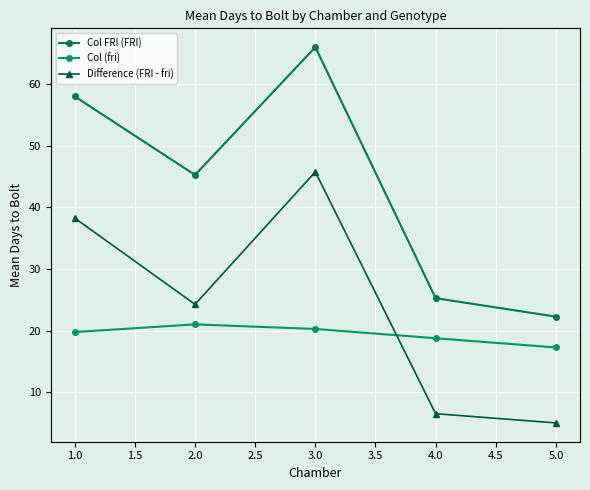

Which series has the largest range (max minus min)?

Col FRI (FRI)